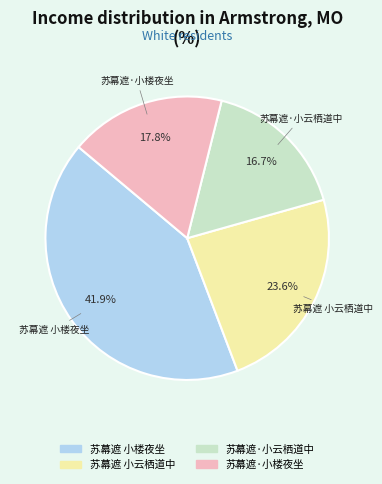

What is the smallest slice in the pie chart?

苏幕遮·小云栖道中